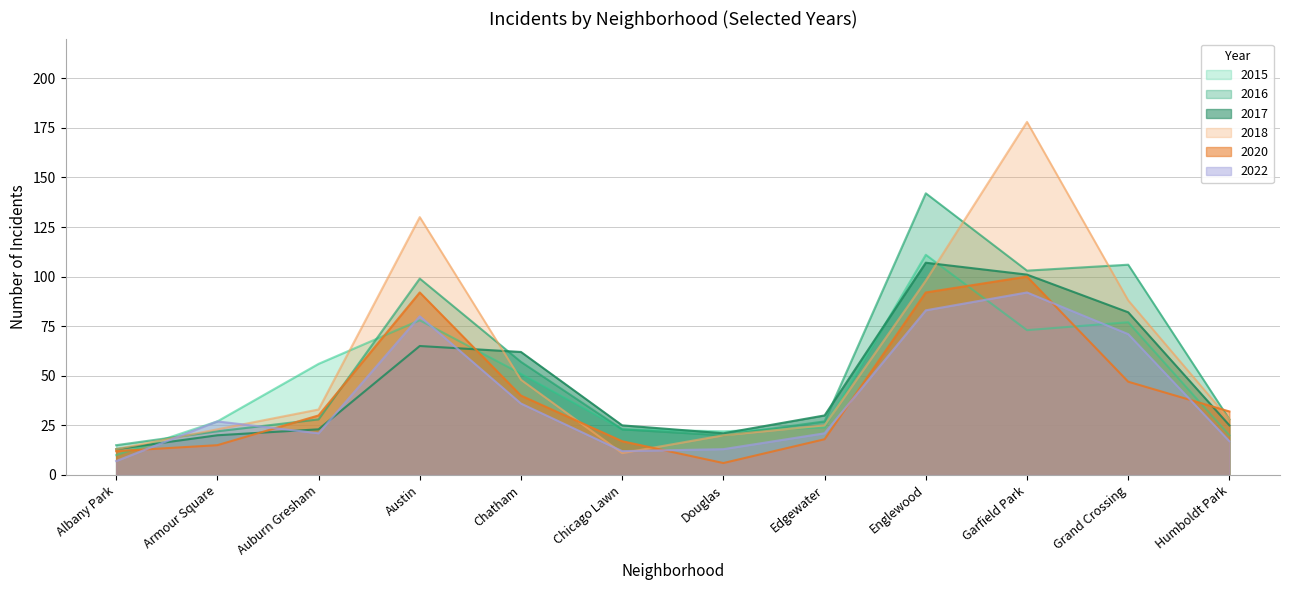

What is the label of the 11th point from the right?

Armour Square